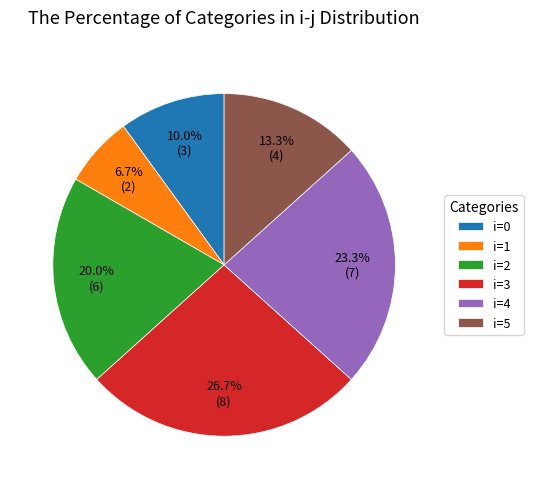

Count the number of slices in the pie.

6